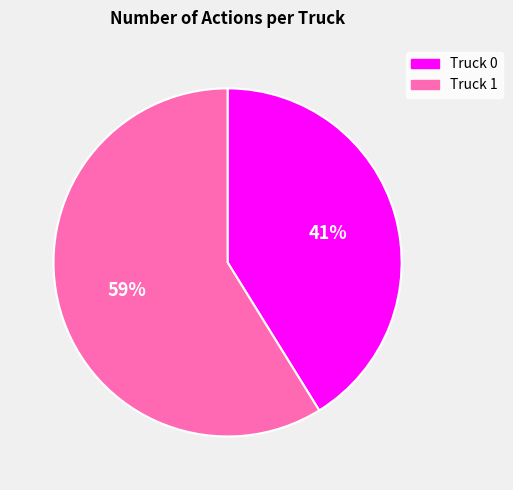

Is it true that Truck 1 is 59% of the pie?

True